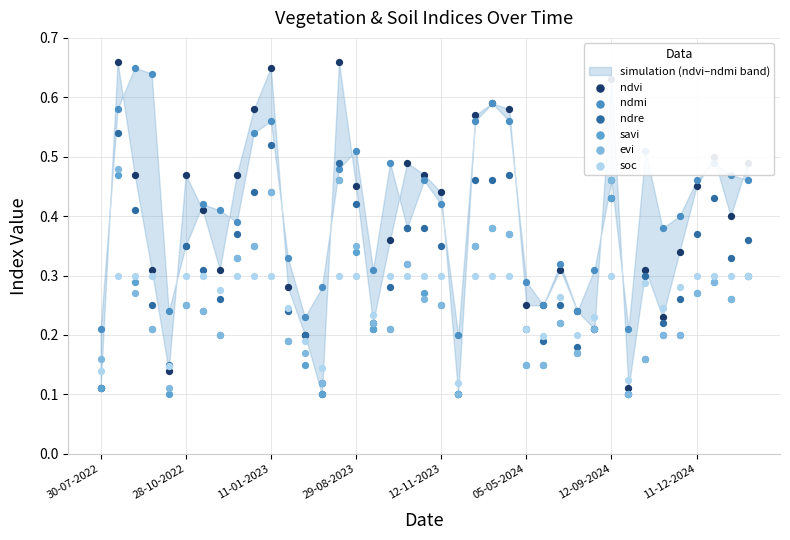

What are all the series names shown in the legend?

ndvi, ndmi, ndre, savi, evi, soc